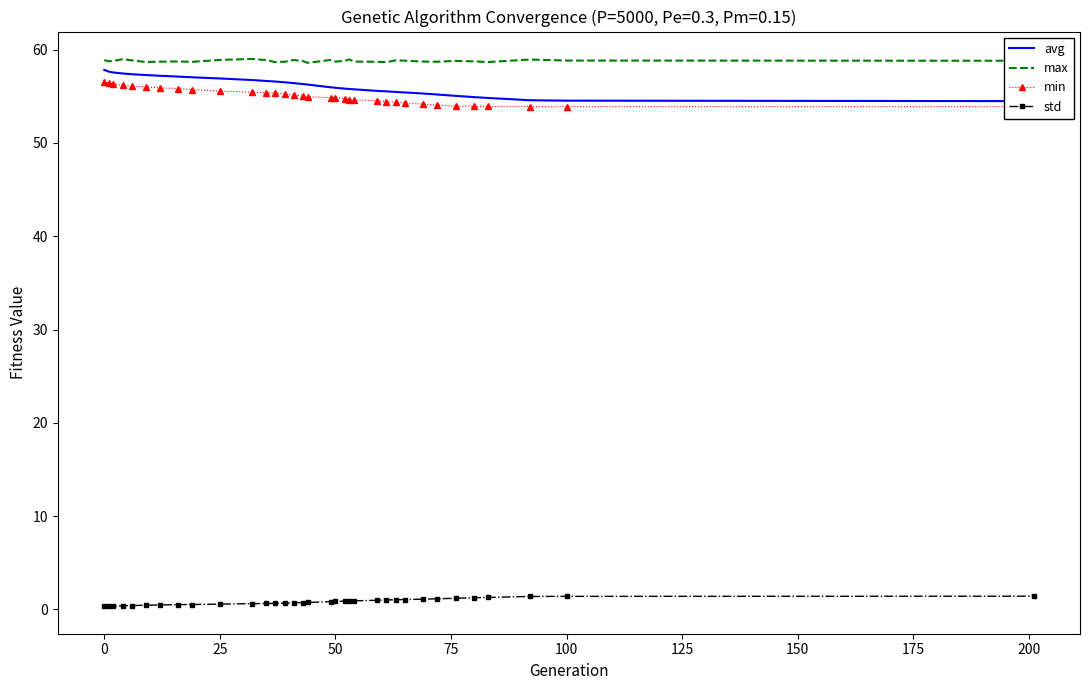

Is it true that max equals 105.6 at 0?

False